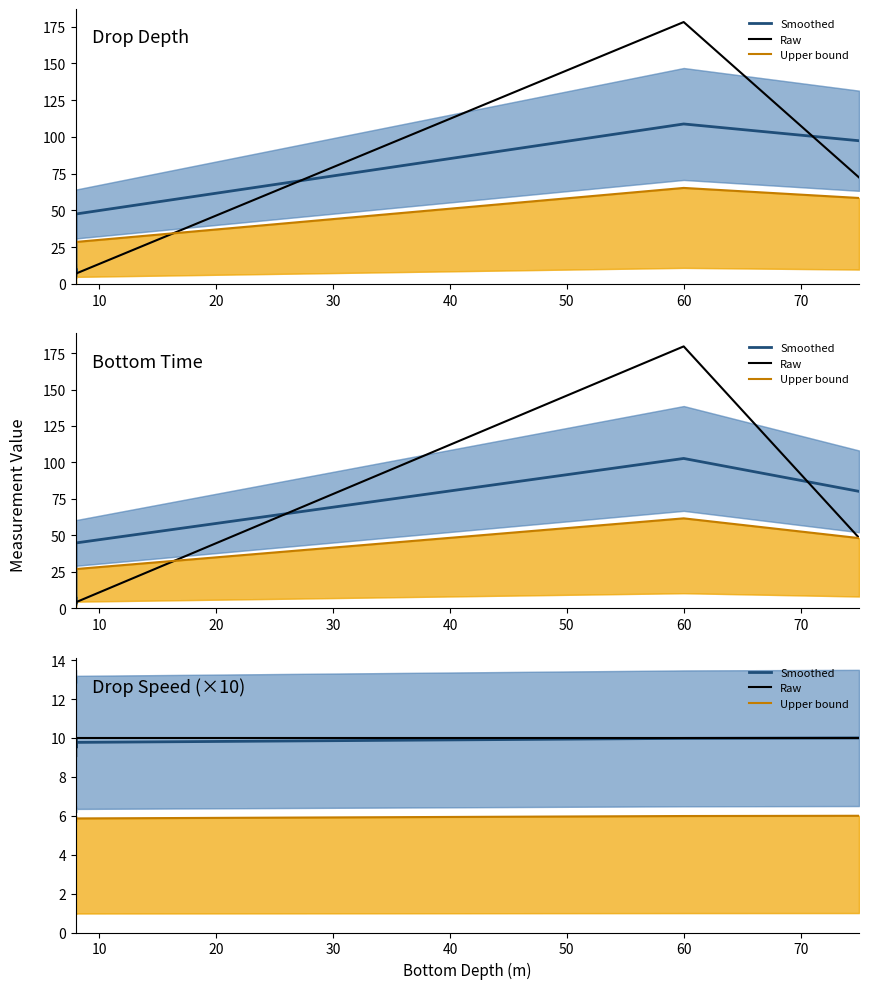

What is the difference between the highest and lowest values at 50?

4.0